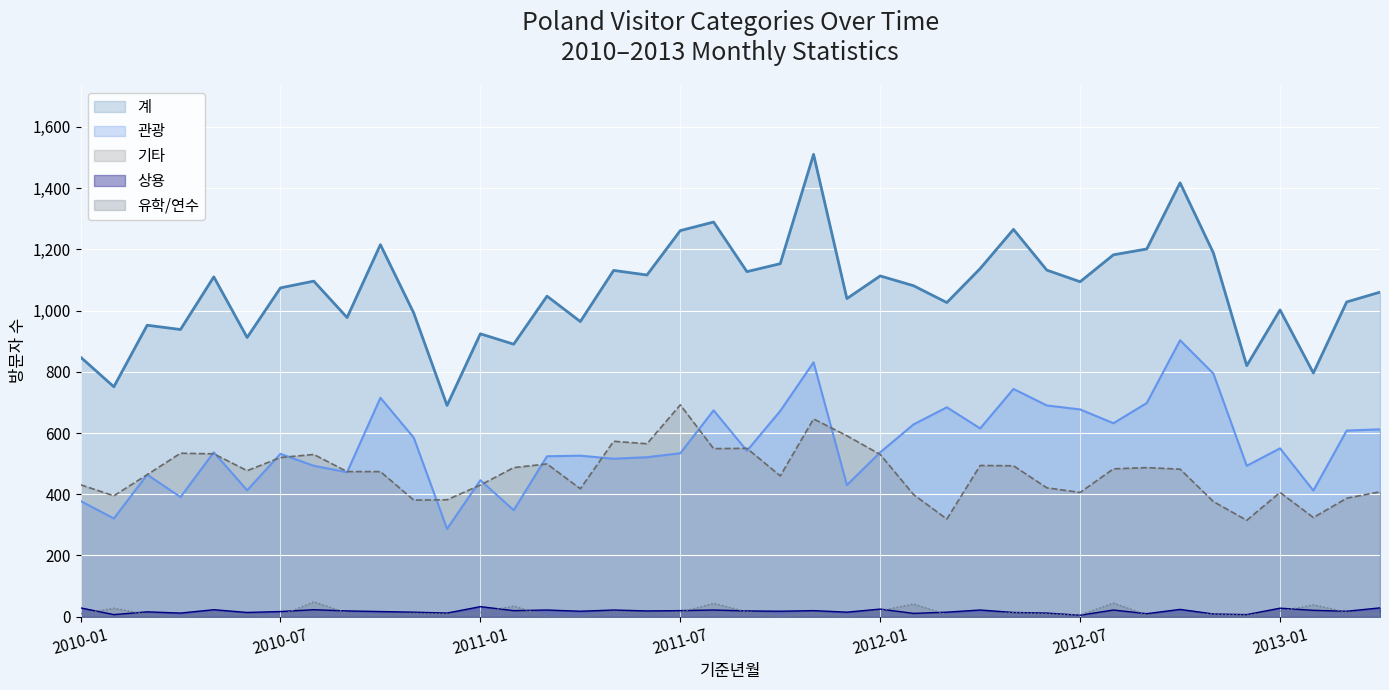

List the series in order of their peak value, lowest first.

상용, 유학/연수, 기타, 관광, 계